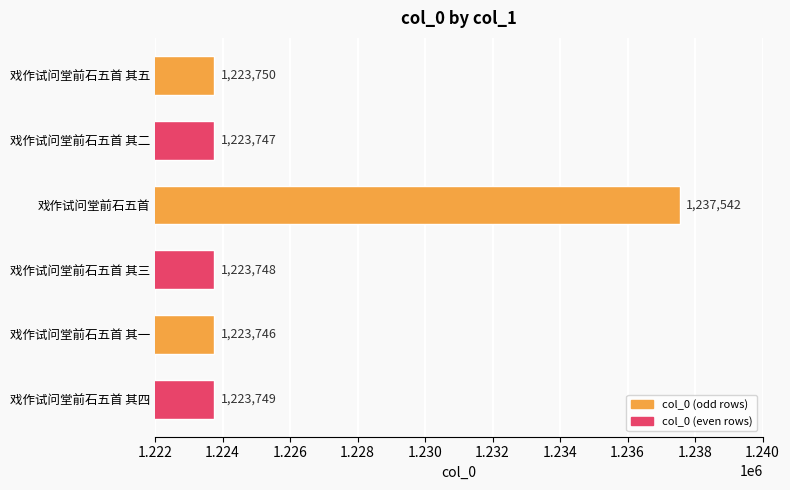

Reading top to bottom, extract all data points from this chart.

1223750	1223747	1237542	1223748	1223746	1223749